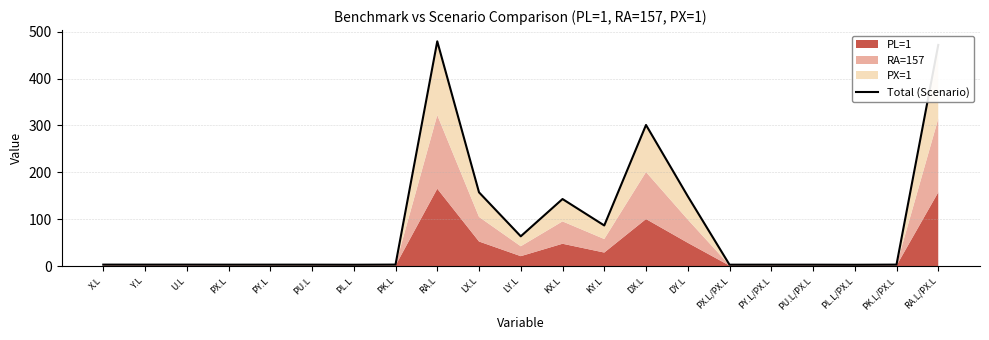

Which label corresponds to the smallest value in the chart?

PL.L/PX.L